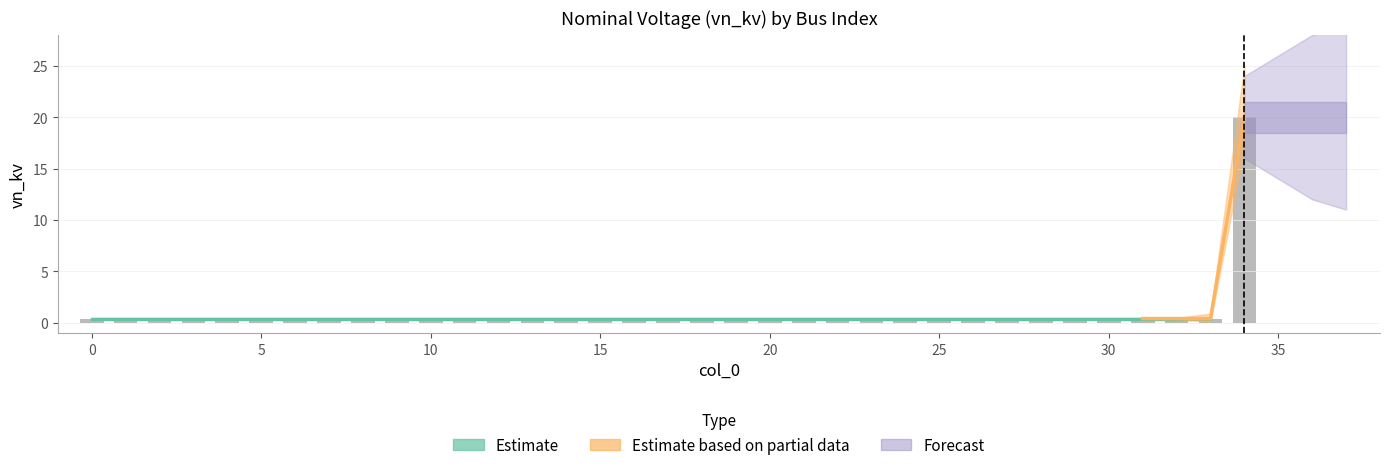

What is the difference between the maximum and minimum values?

19.6